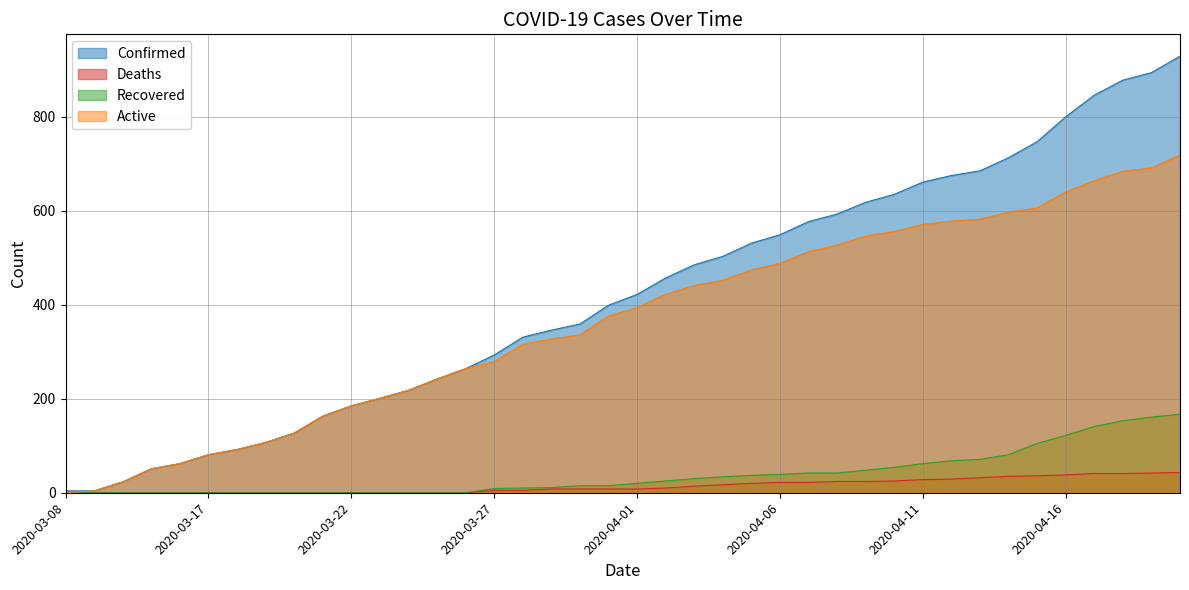

Which label corresponds to the largest value in the chart?

2020-04-20